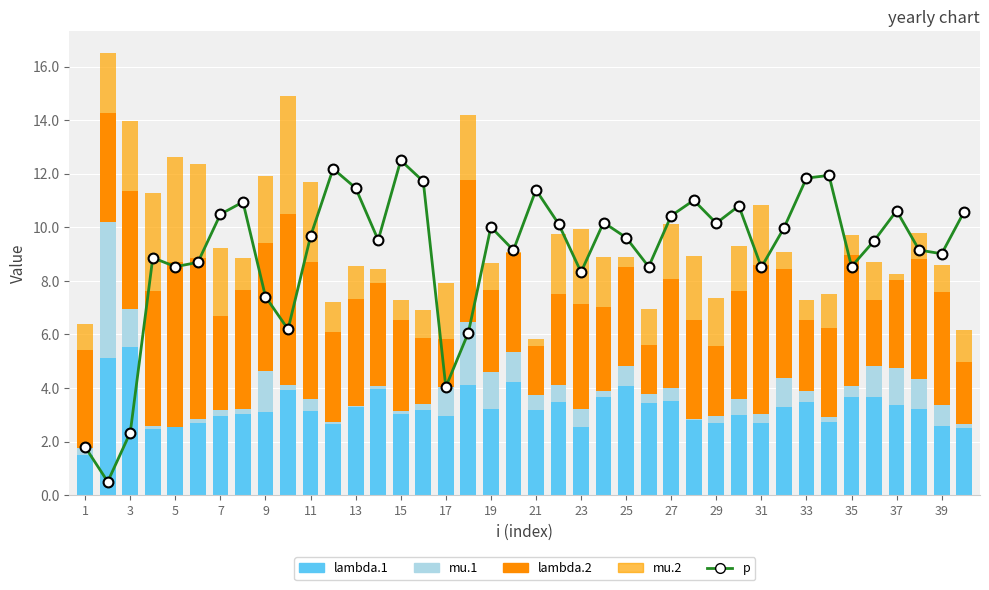

Which series has the largest total across all categories?

p